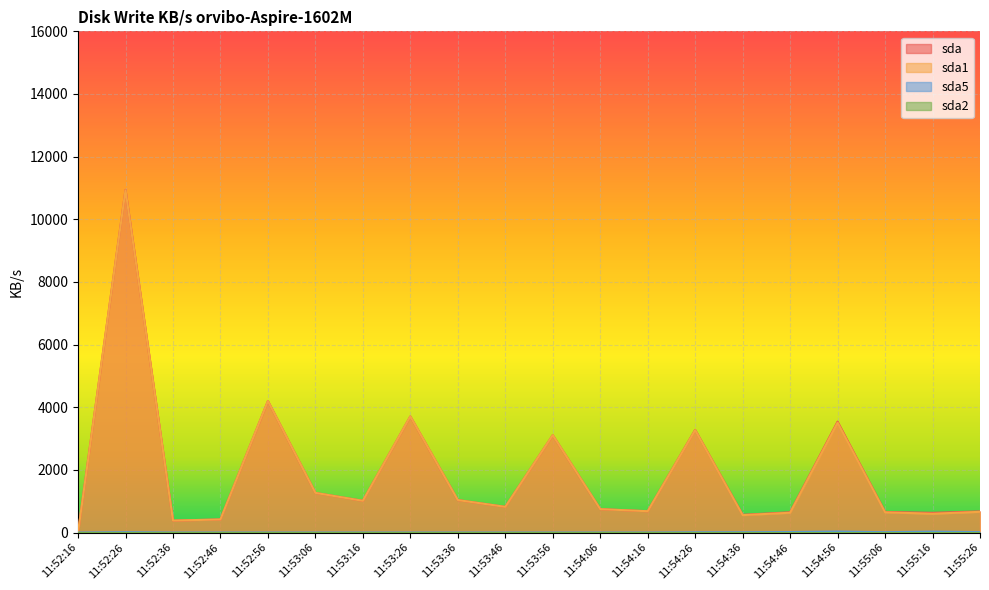

What position from the left is 11:52:16?

1